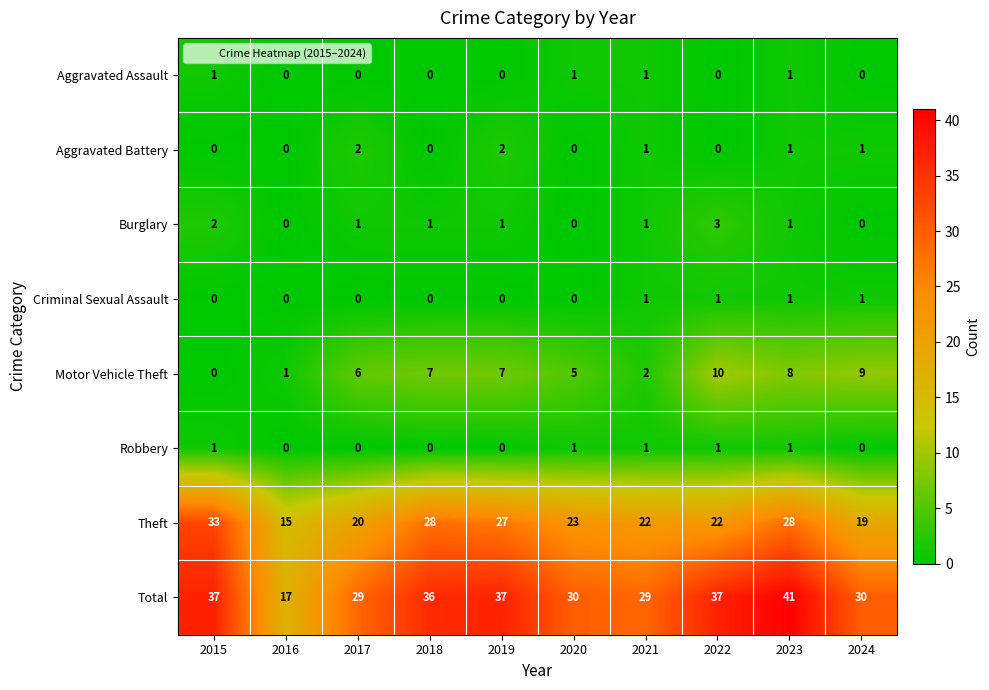

What is the total value across all series at 2022?

74